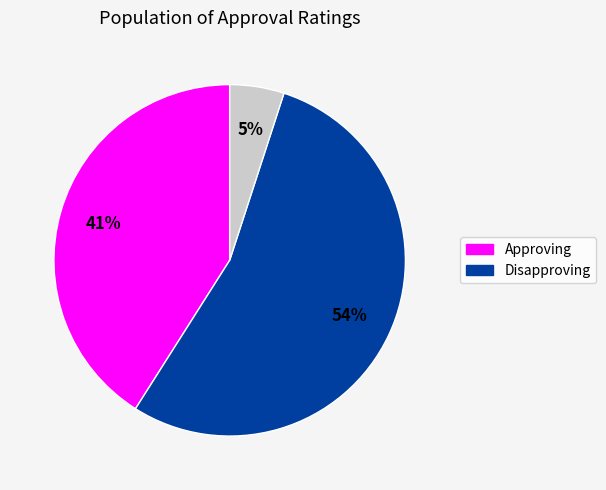

To the nearest percent, what is the difference between the largest and smallest slice percentages?

49%